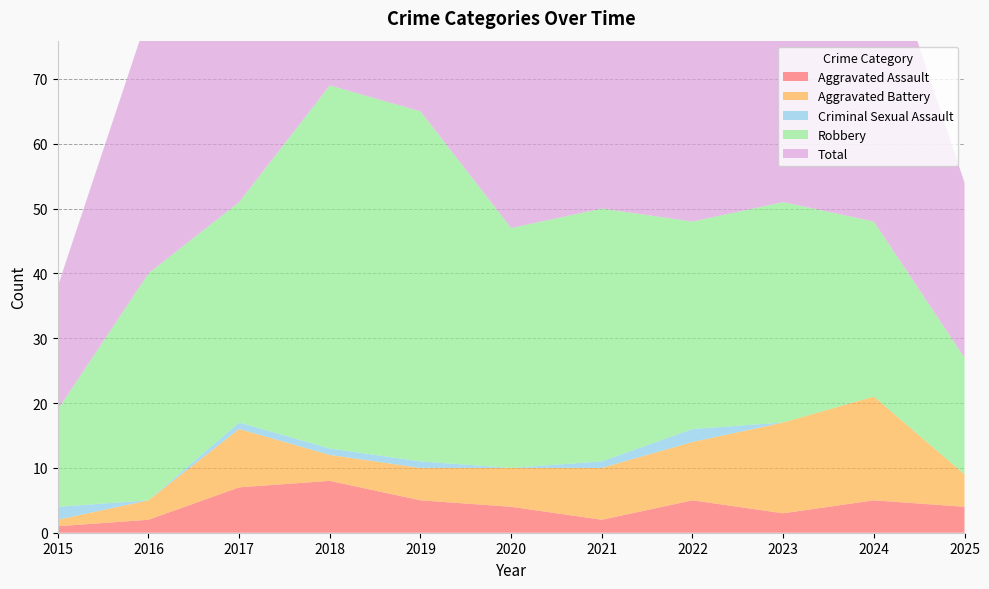

Reading left to right, transcribe all the data shown in this chart.

Aggravated Assault: 1	2	7	8	5	4	2	5	3	5	4
Aggravated Battery: 1	3	9	4	5	6	8	9	14	16	5
Criminal Sexual Assault: 2	0	1	1	1	0	1	2	0	0	0
Robbery: 15	35	34	56	54	37	39	32	34	27	18
Total: 19	40	51	69	65	47	50	49	51	48	27